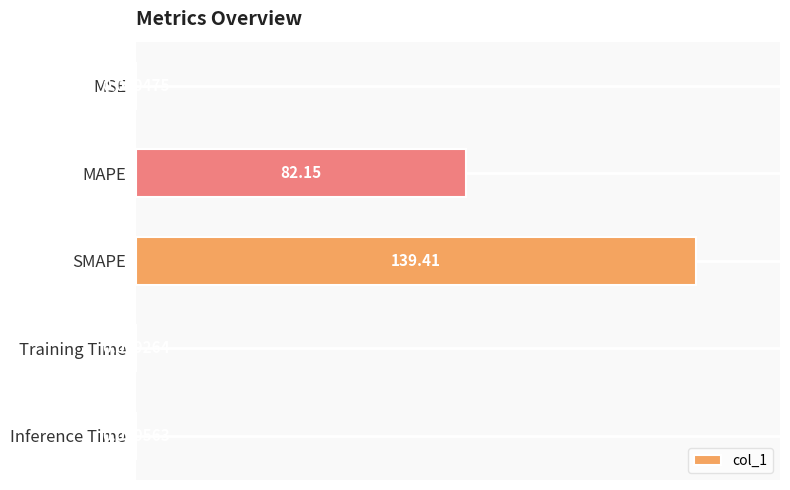

Are the bars grouped side by side (vs. stacked)?

No